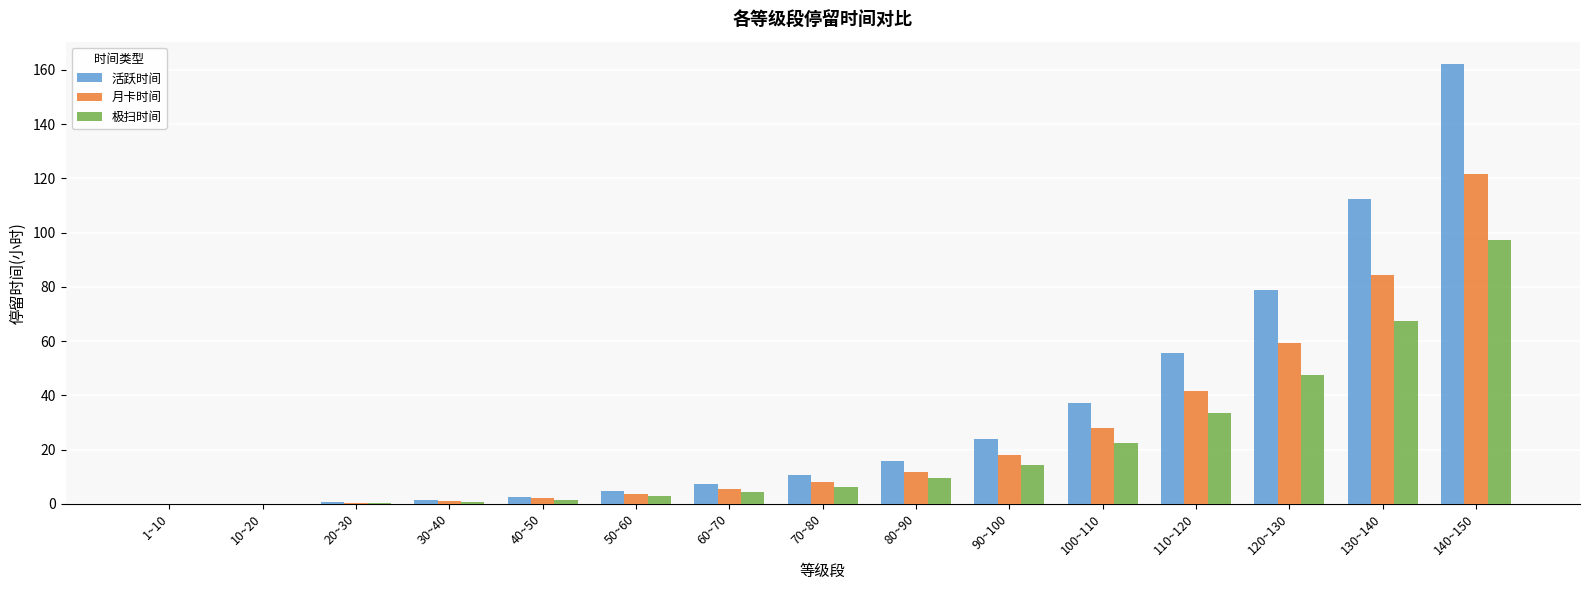

Does the chart contain stacked bars?

No